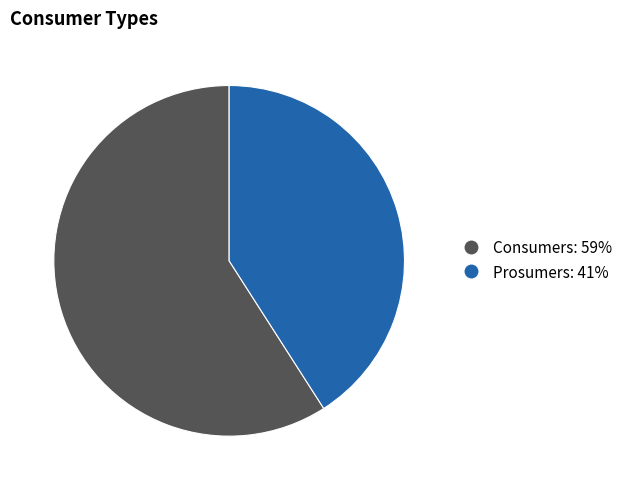

Which category has the biggest portion of the pie?

Consumers